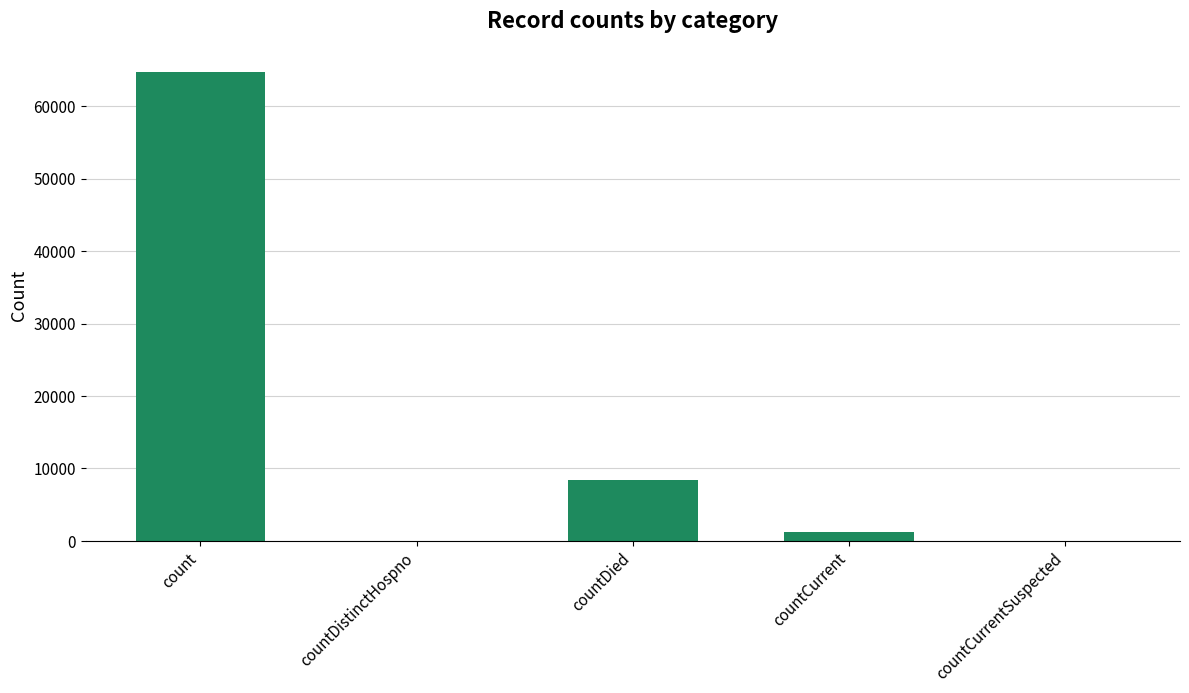

Count the number of data series in this chart.

1